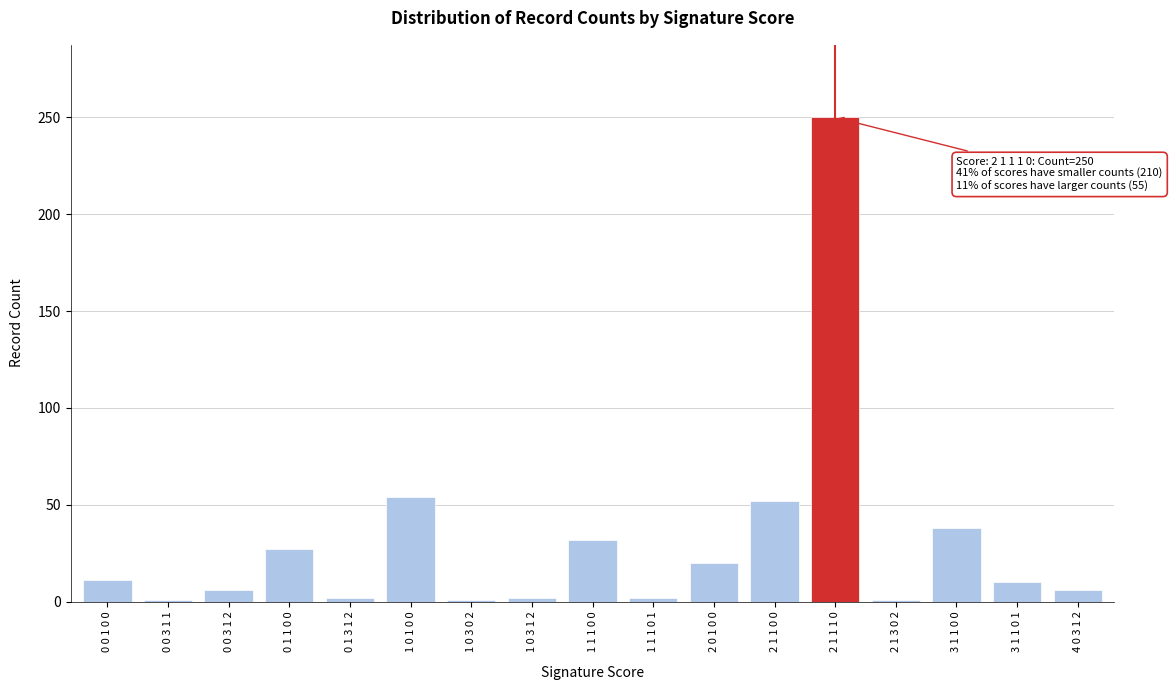

Is it true that the value at 4 0 3 1 2 is 6?

True